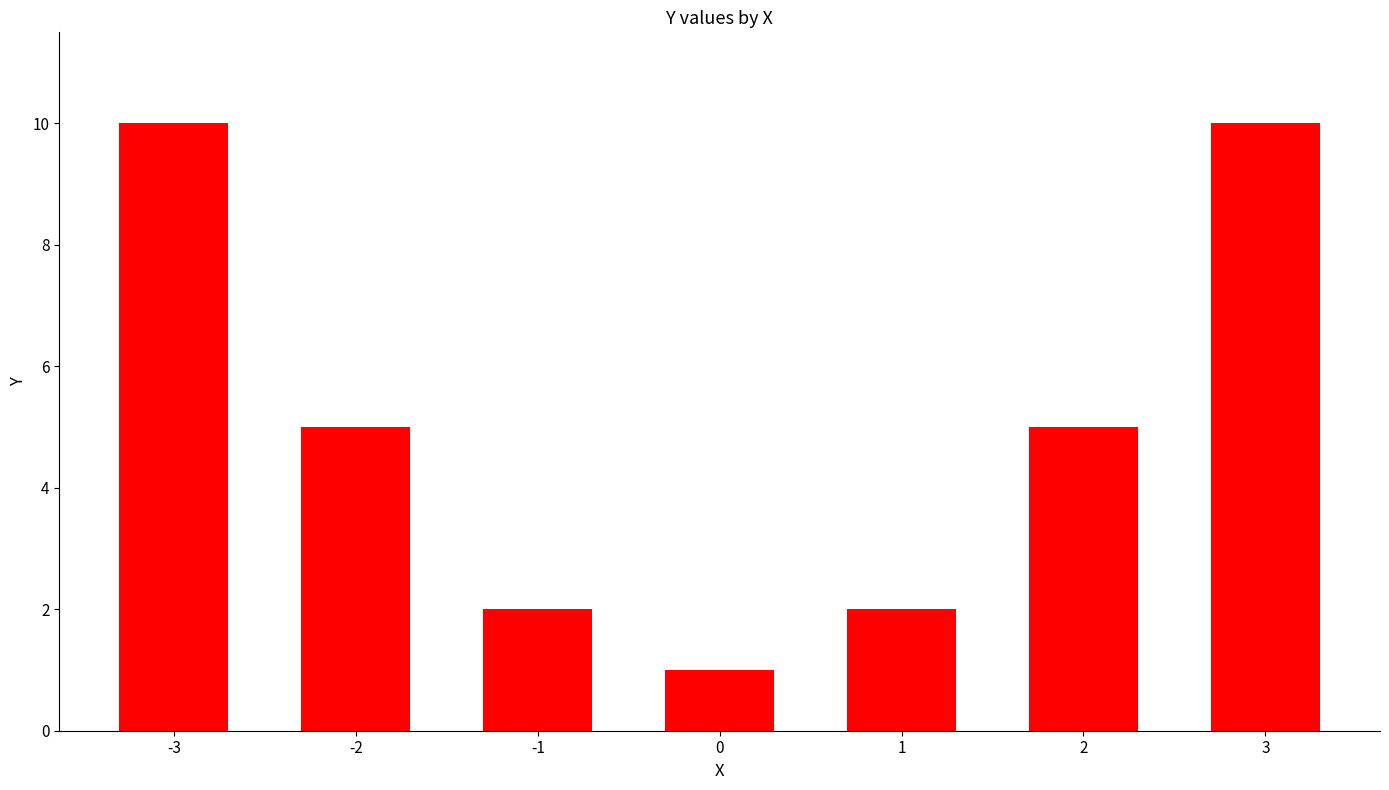

What is the difference between the maximum and minimum values?

9